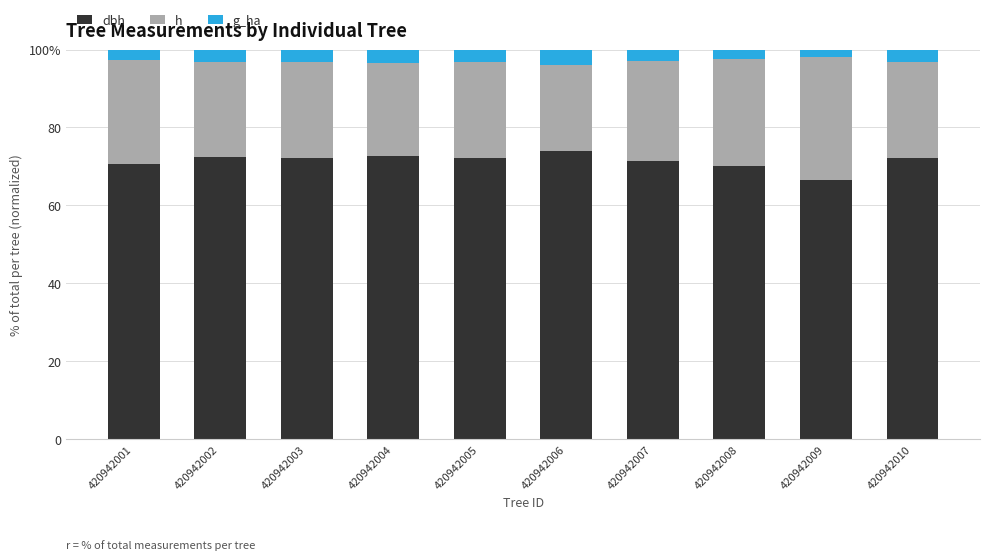

Rank the categories by dbh value from highest to lowest.

420942006, 420942004, 420942002, 420942010, 420942003, 420942005, 420942007, 420942001, 420942008, 420942009